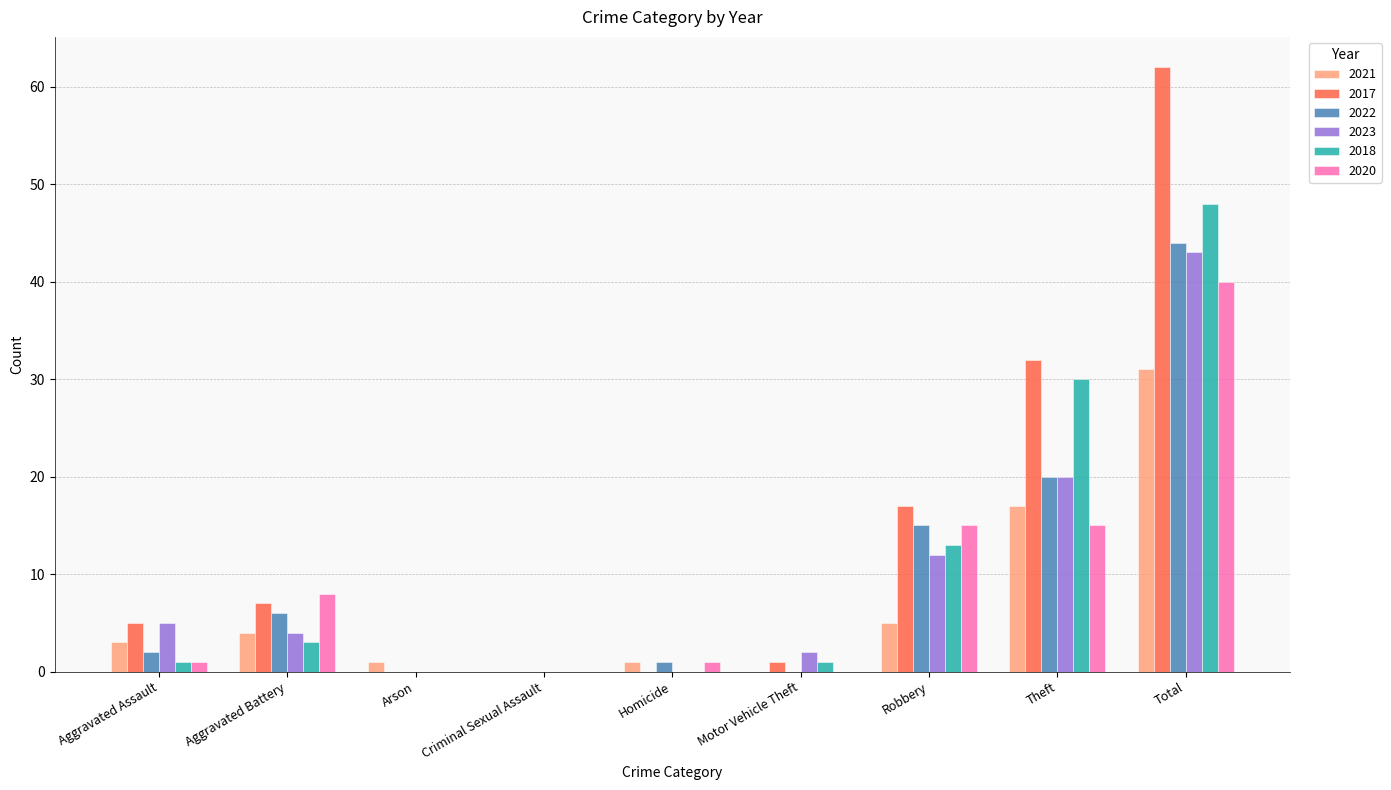

Which series has the largest range (max minus min)?

2017